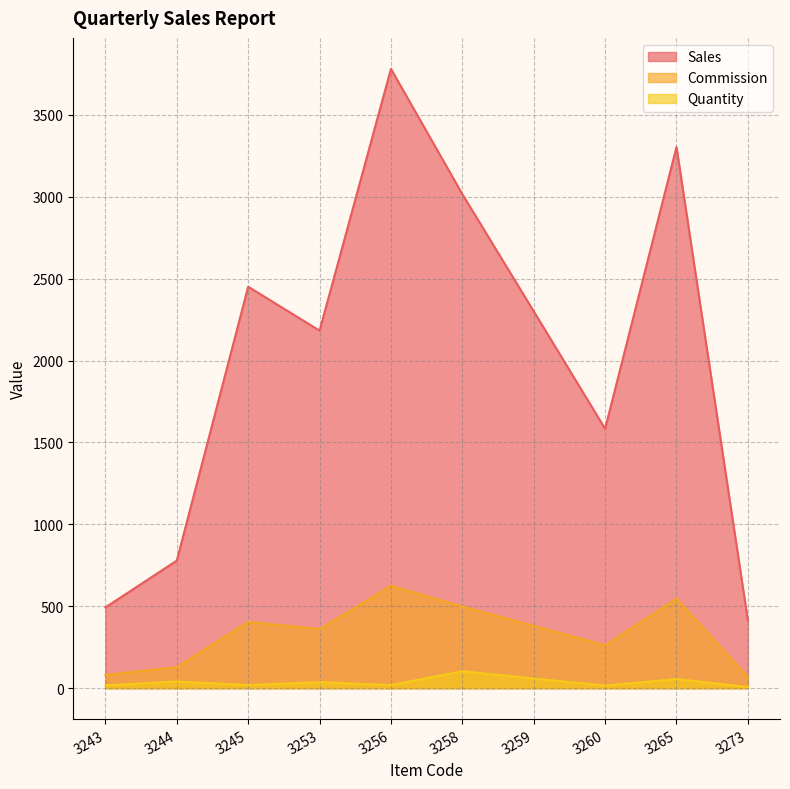

At which category is the sum across all series the highest?

3256